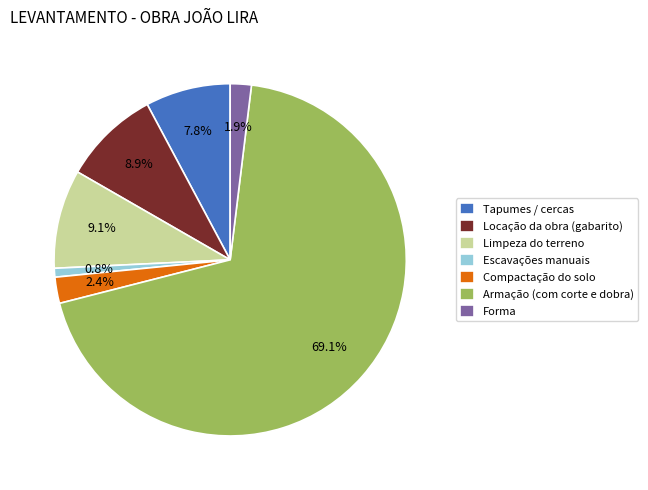

Combined, what portion of the pie is Limpeza do terreno and Locação da obra (gabarito)?

18.0%